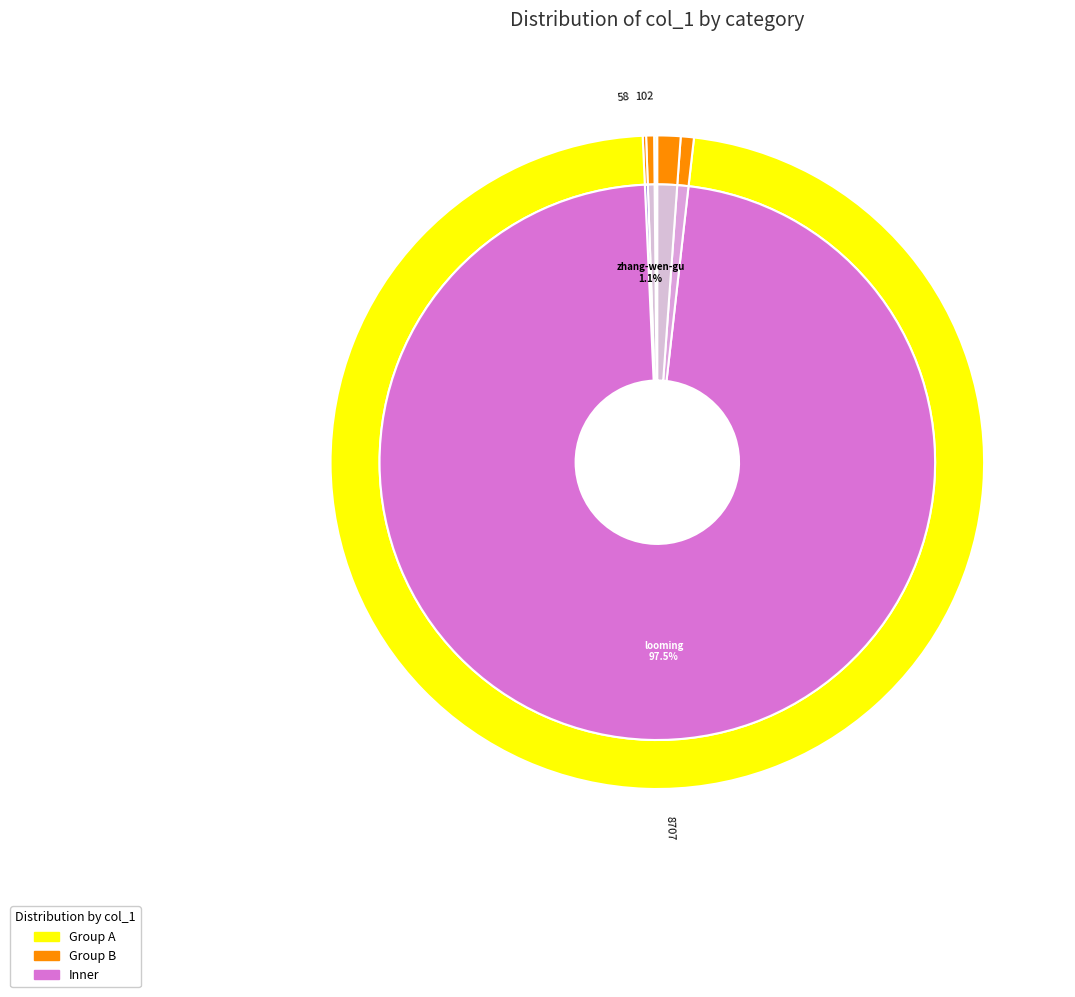

To the nearest percent, what is the difference between the largest and smallest slice percentages?

97%